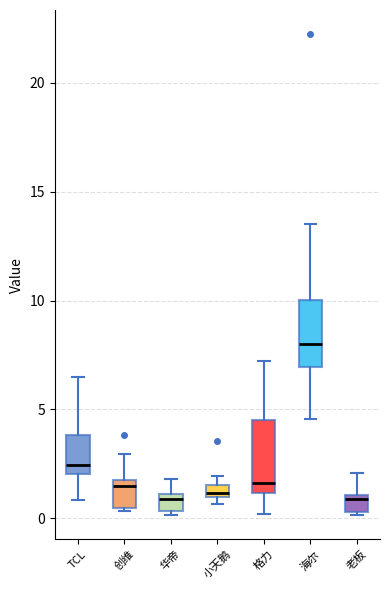

Where does the upper whisker of the box for 创维 end on the y-axis? The values are not printed on the chart, so give them approximately, as read against the axis.

3.0